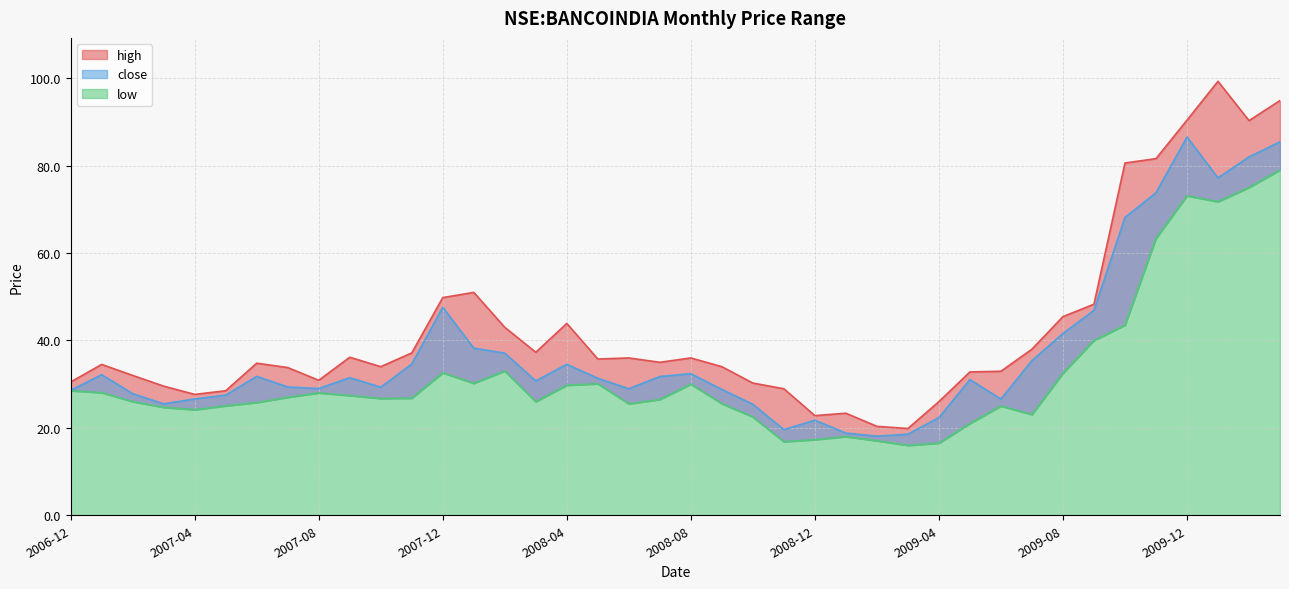

What is the smallest value displayed?

16.0